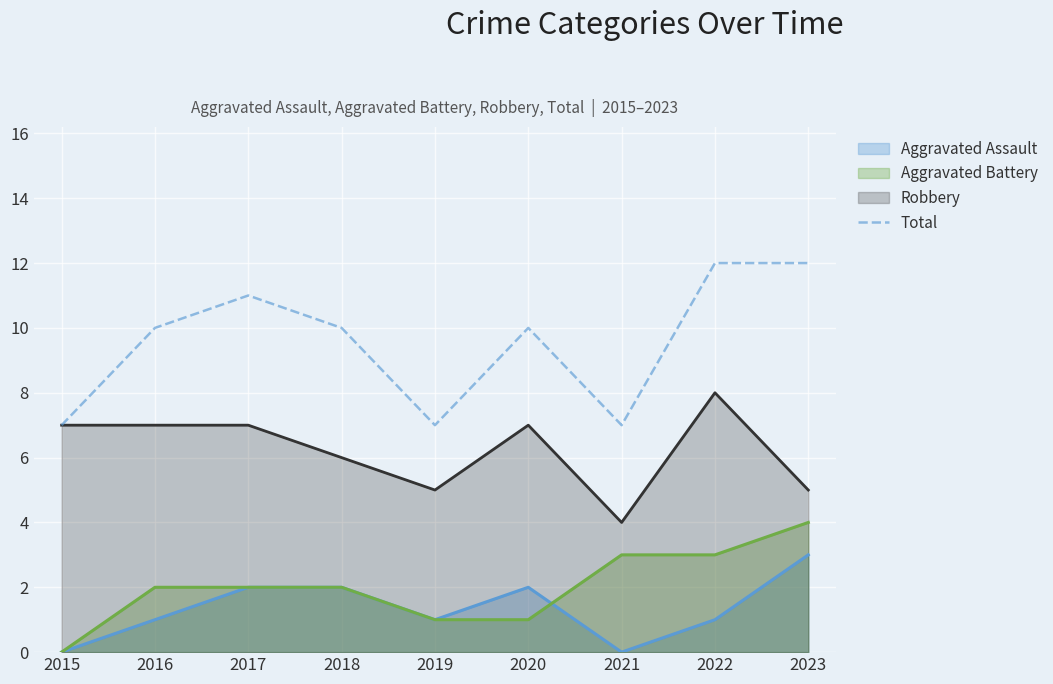

Where is the first local minimum?

2019